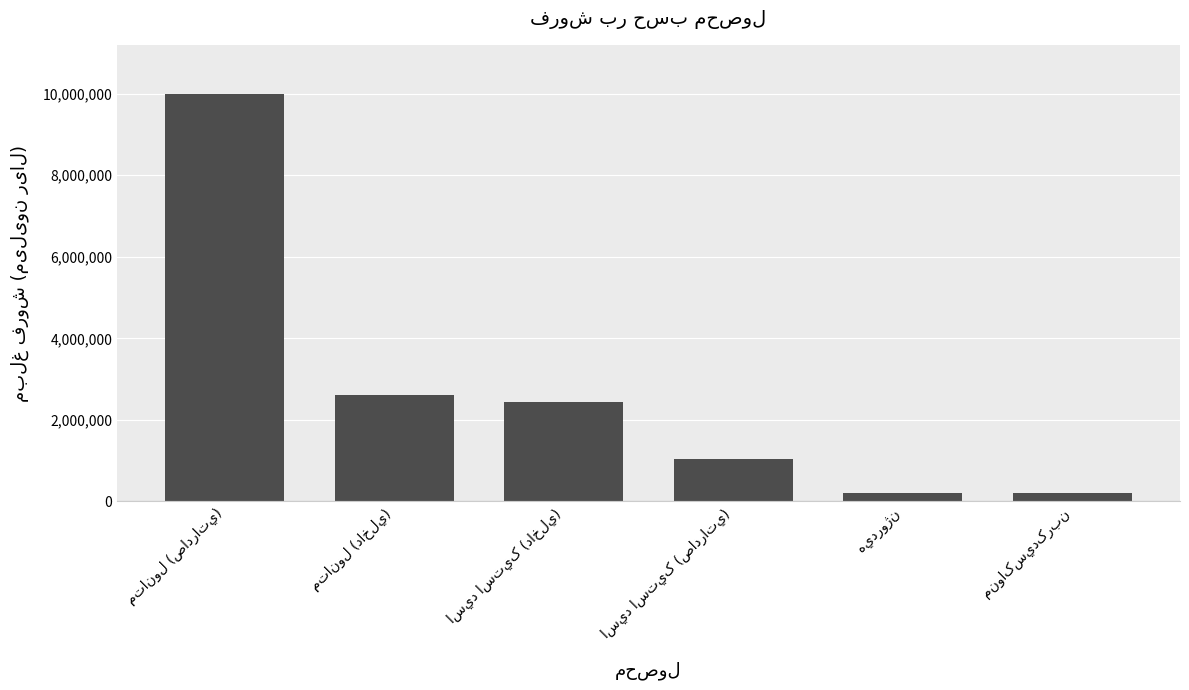

What is the value of the 3rd bar from the left?

2439909